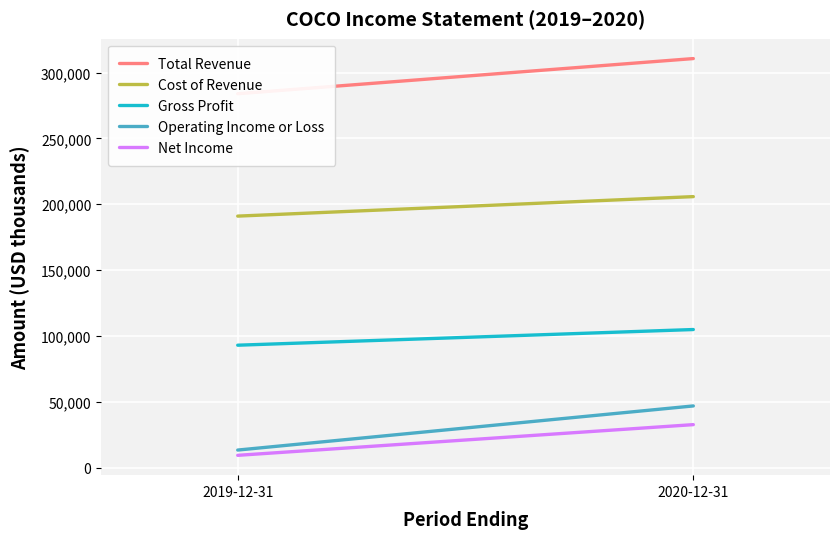

Reading left to right, extract all data points from this chart.

Total Revenue: 283900	310600
Cost of Revenue: 191000	205800
Gross Profit: 93000	104900
Operating Income or Loss: 13400	46900
Net Income: 9400	32700